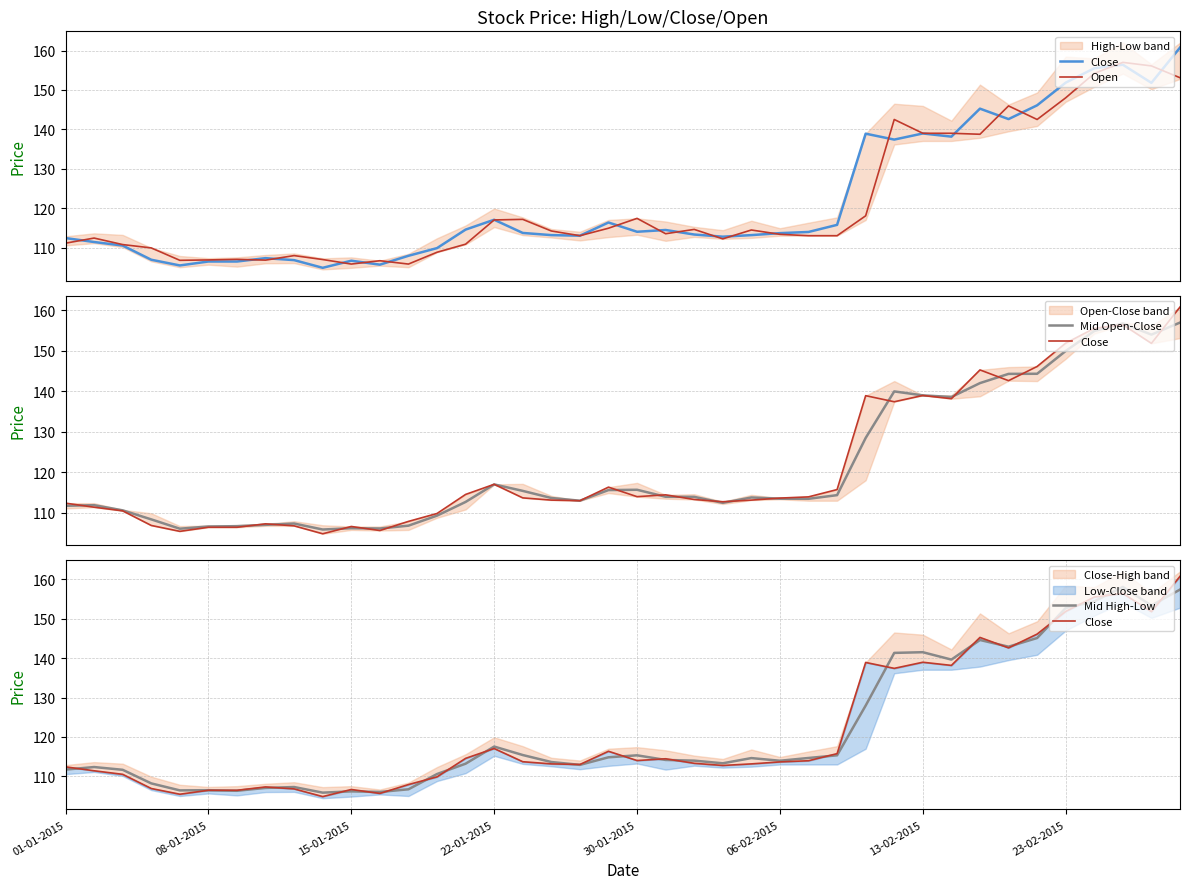

How many times do Open and Close cross each other?

19